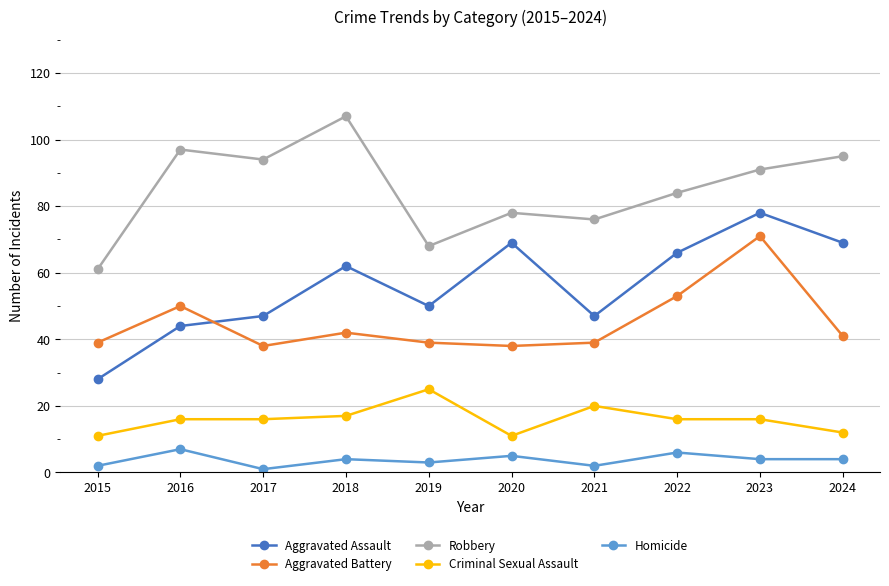

What is the difference between the highest and lowest values at 2022?

78